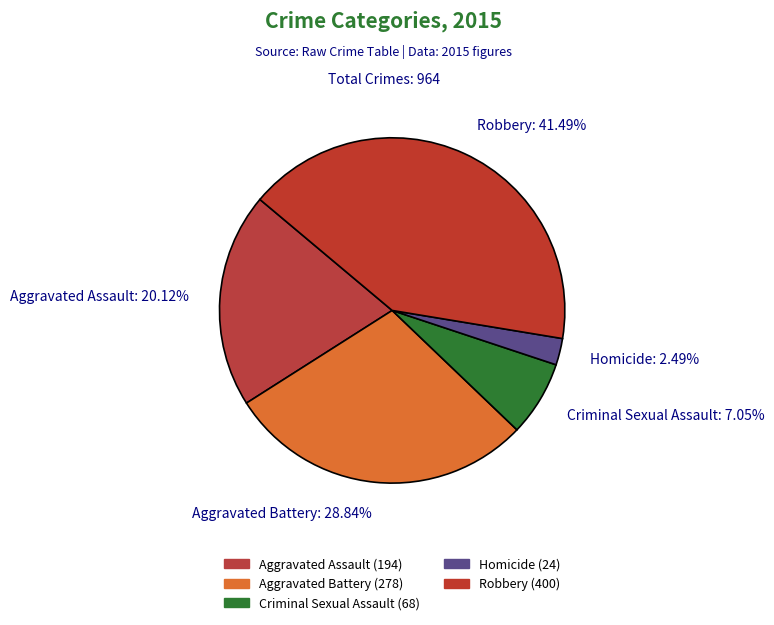

To the nearest percent, what is the combined percentage of Aggravated Assault and Homicide?

23%